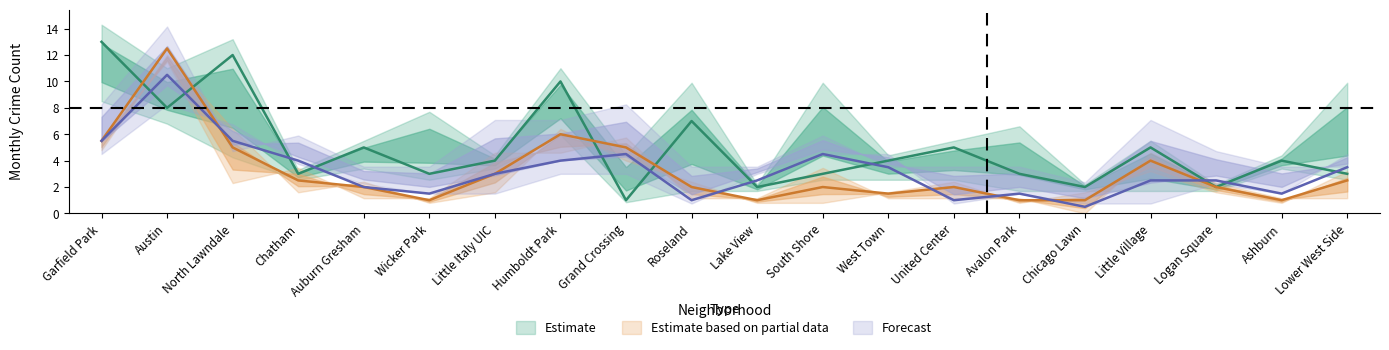

At which category is the sum across all series the highest?

Austin